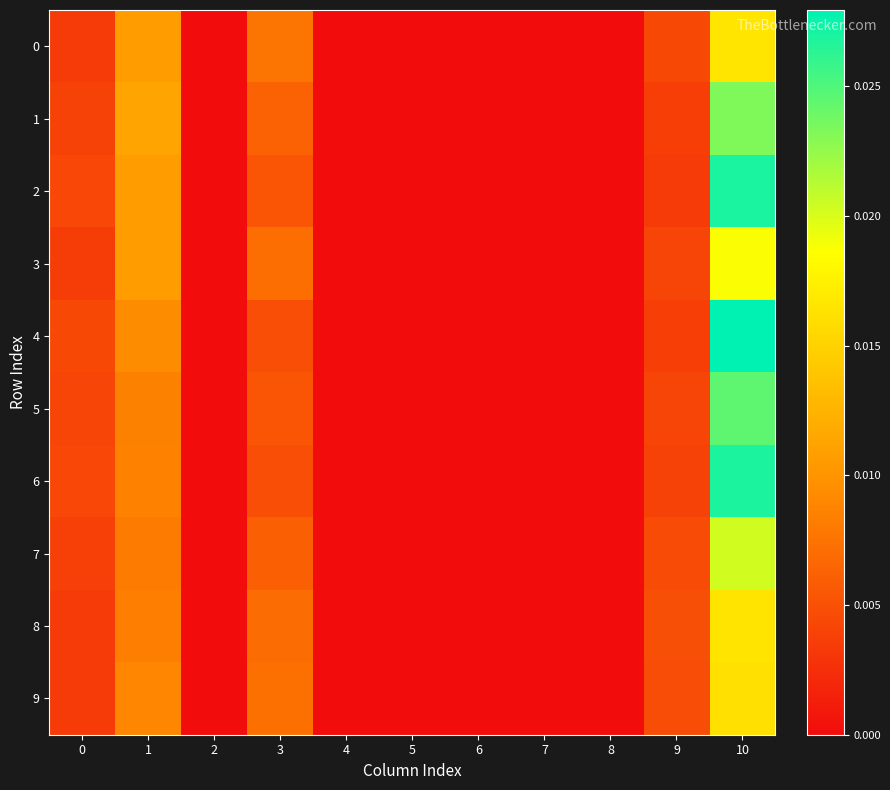

At how many categories does at least one series exceed 0?

5